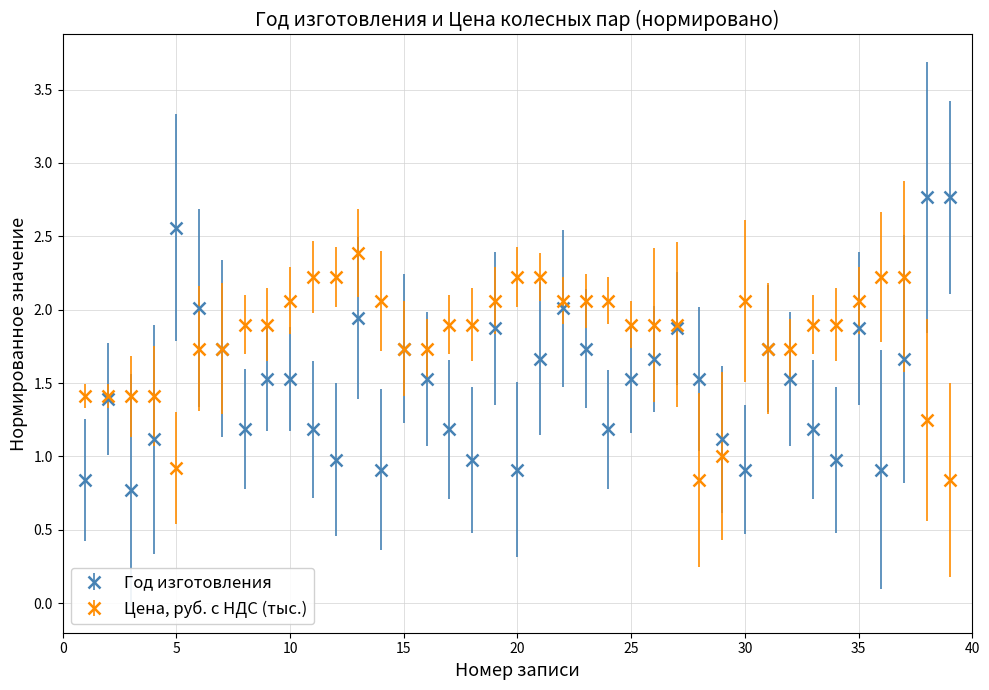

What is the maximum value shown in the chart?

2.8